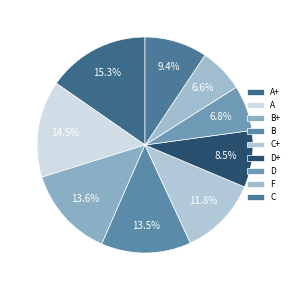

Count the number of slices in the pie.

9